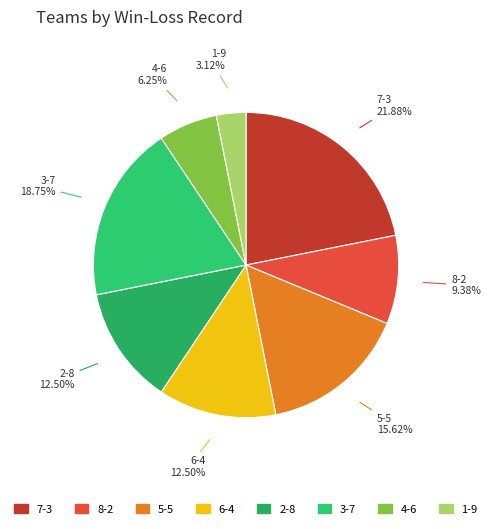

What percentage is the 3-7 slice, to the nearest percent?

19%